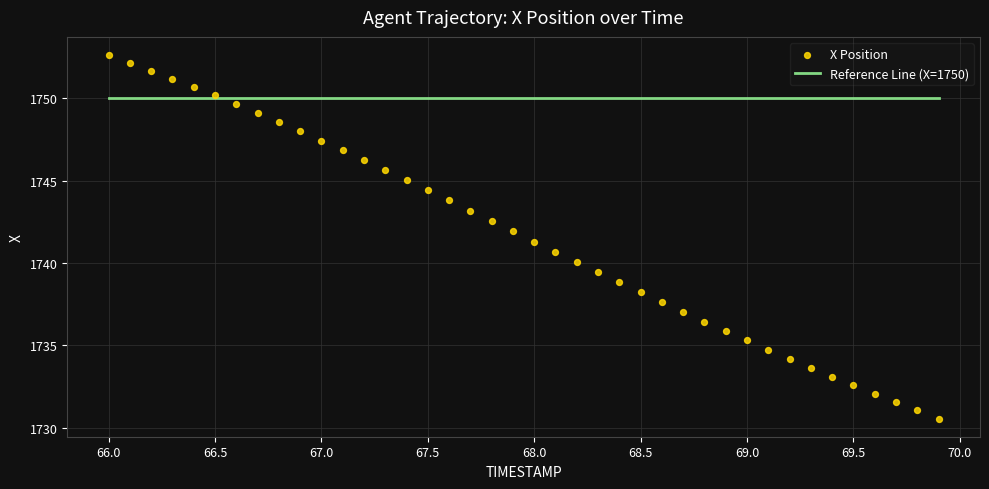

What is the range of Y values (max minus min)?

22.1